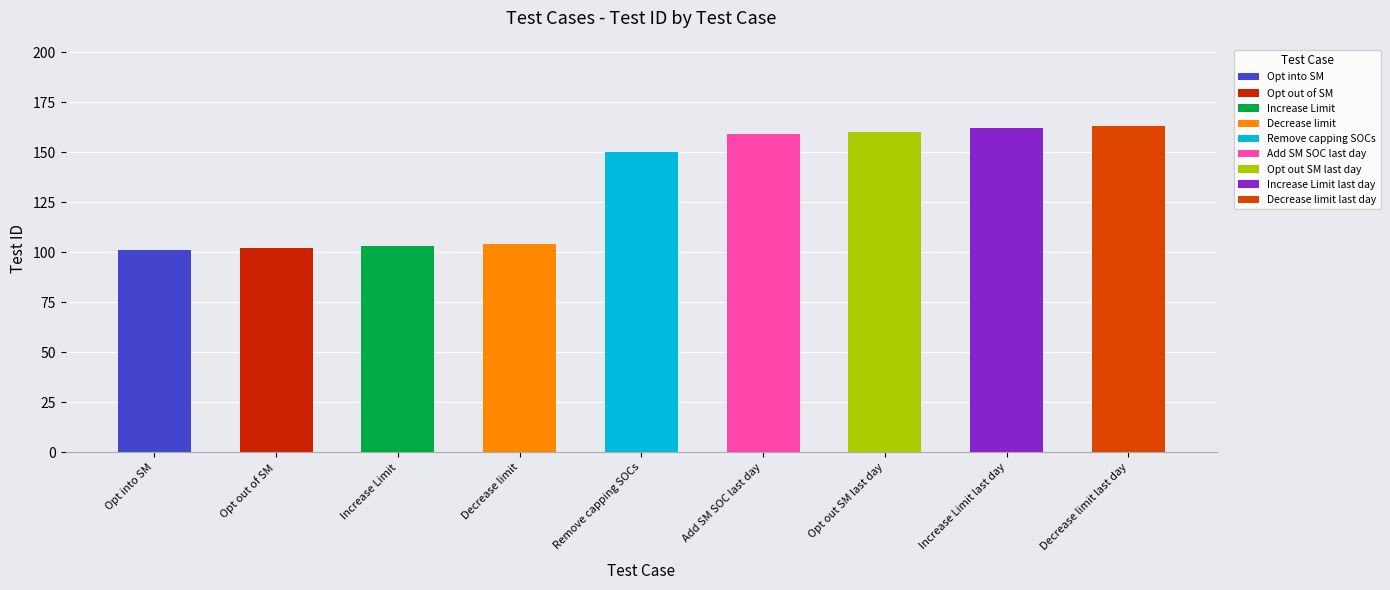

At which category does the chart reach its minimum across all series?

Opt into SM